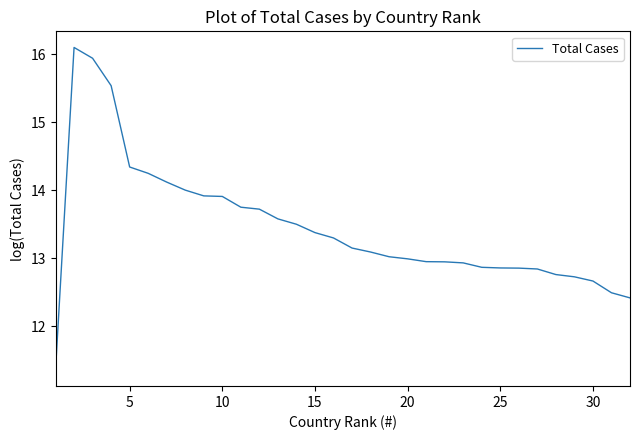

Does the chart have visible grid lines?

No